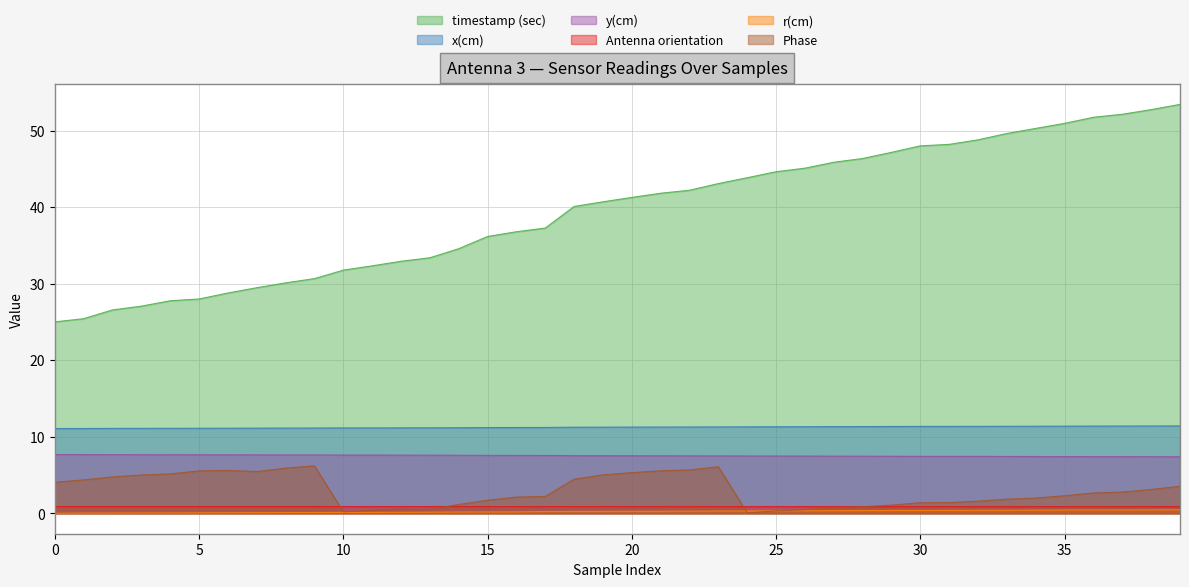

Does the chart display data point markers on the line(s)?

No